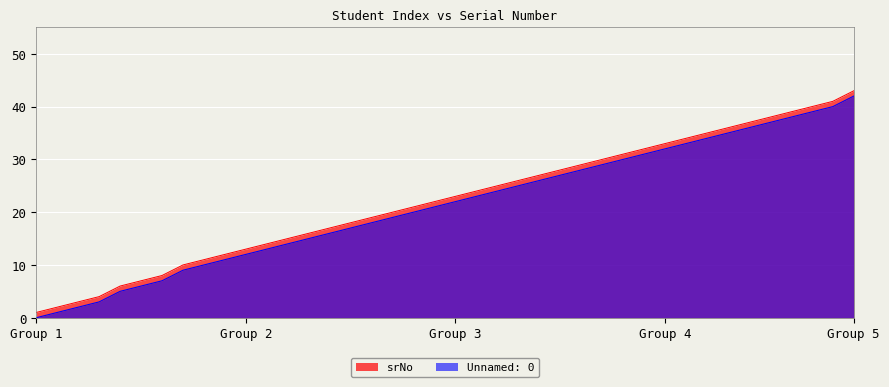

Is it true that Unnamed: 0 equals 10 at 37?

False